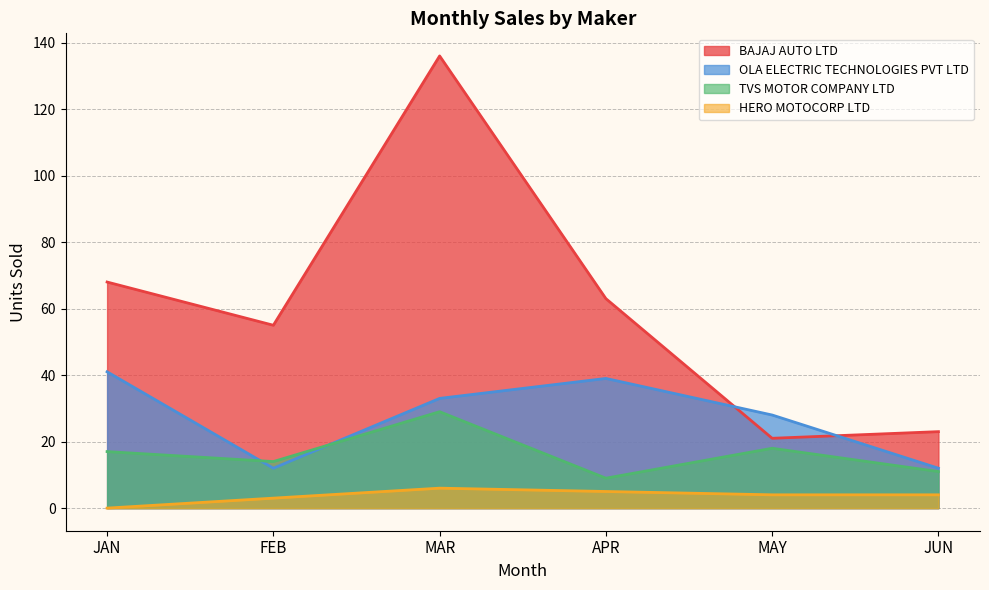

What position from the right is MAR?

4